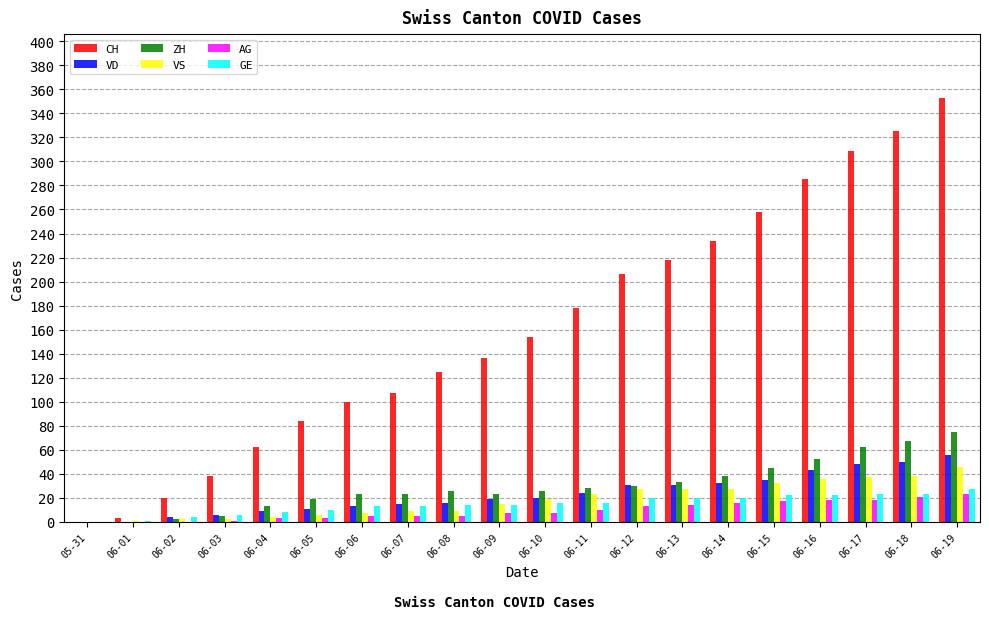

Is the value of VD at 06-03 greater than the value of AG at 06-16?

No